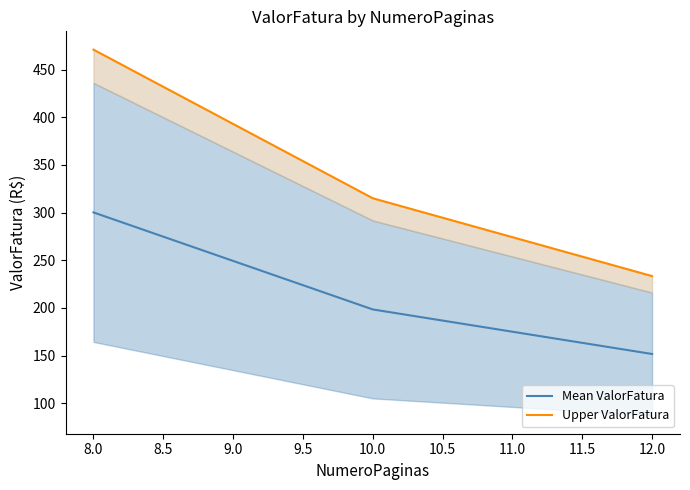

The value of Mean ValorFatura at 8.0 is 436.7. True or false?

False